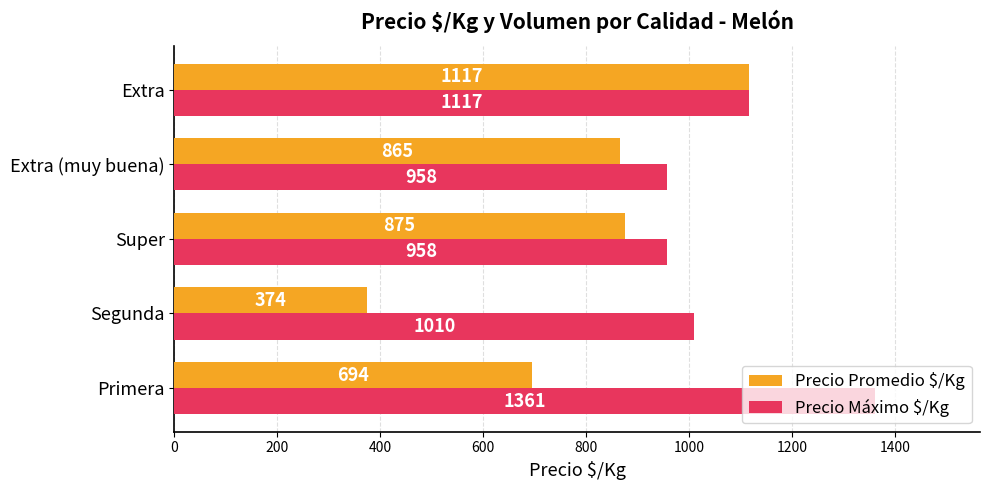

How many Precio Máximo $/Kg values are between 958 and 1117?

4